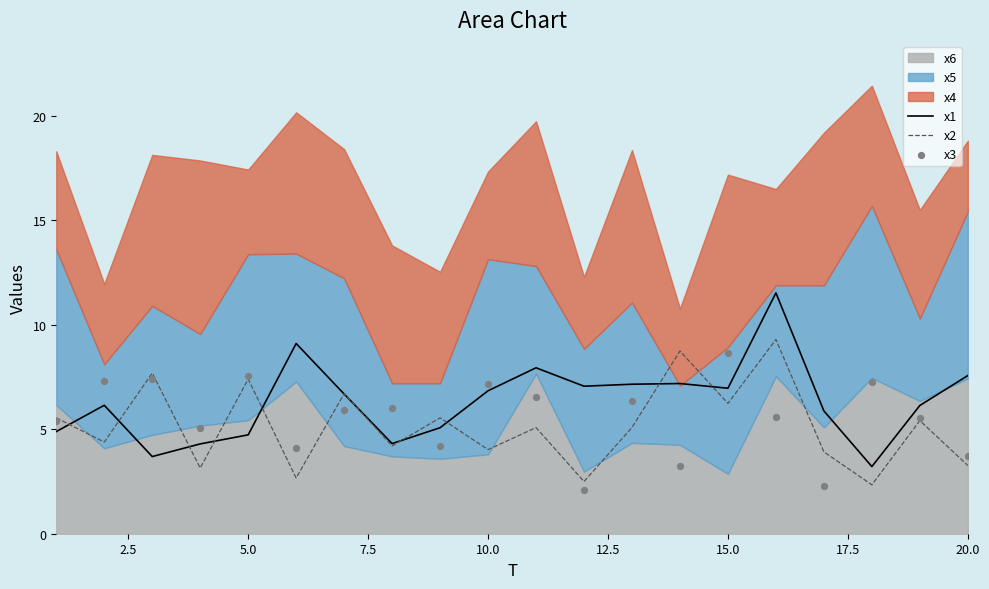

What is the highest value of the x1 series?

11.5